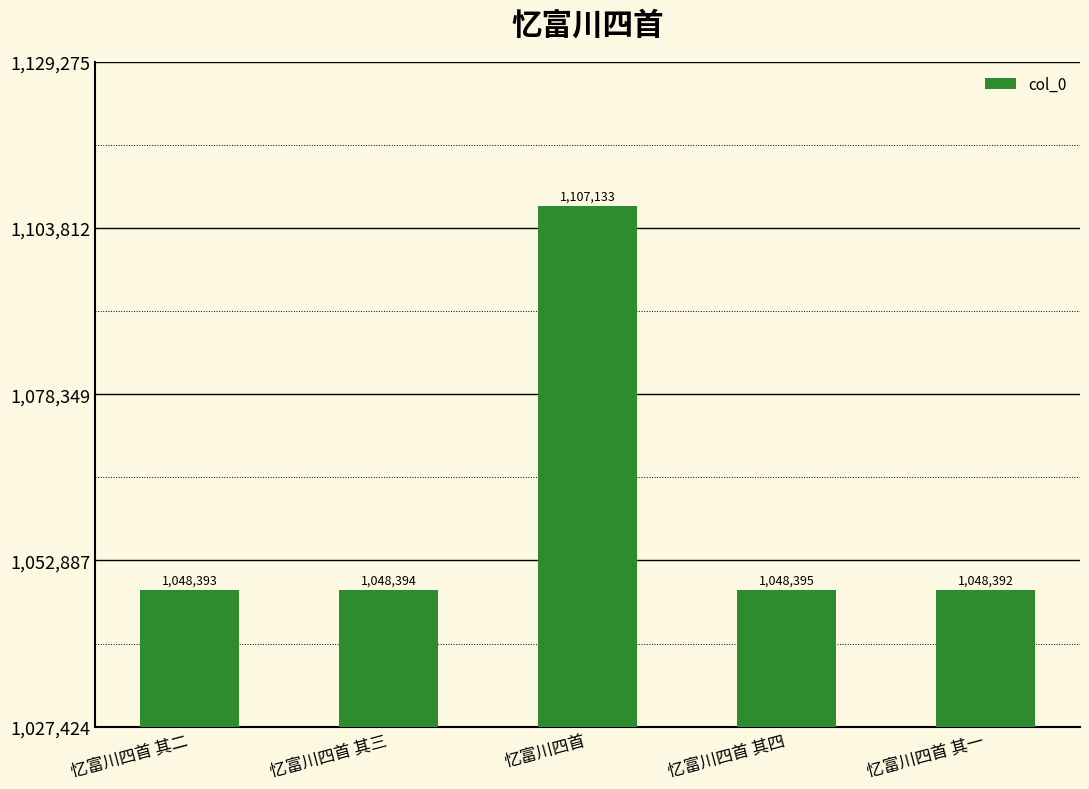

What is the approximate value at 忆富川四首 其二?

1048393